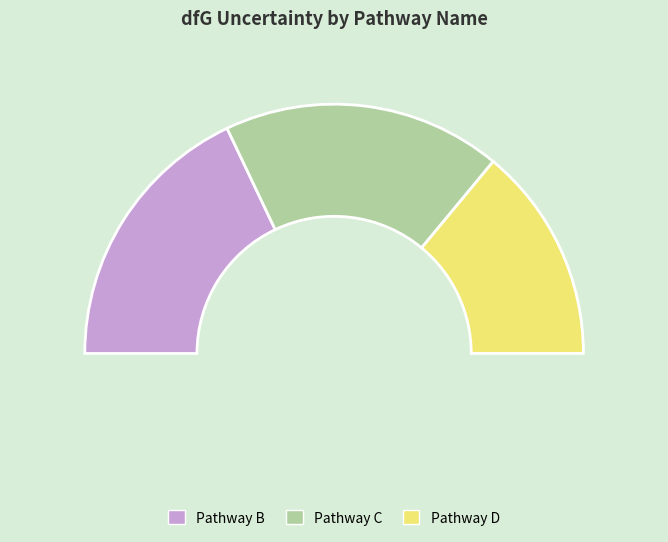

Which slice is the smallest?

D